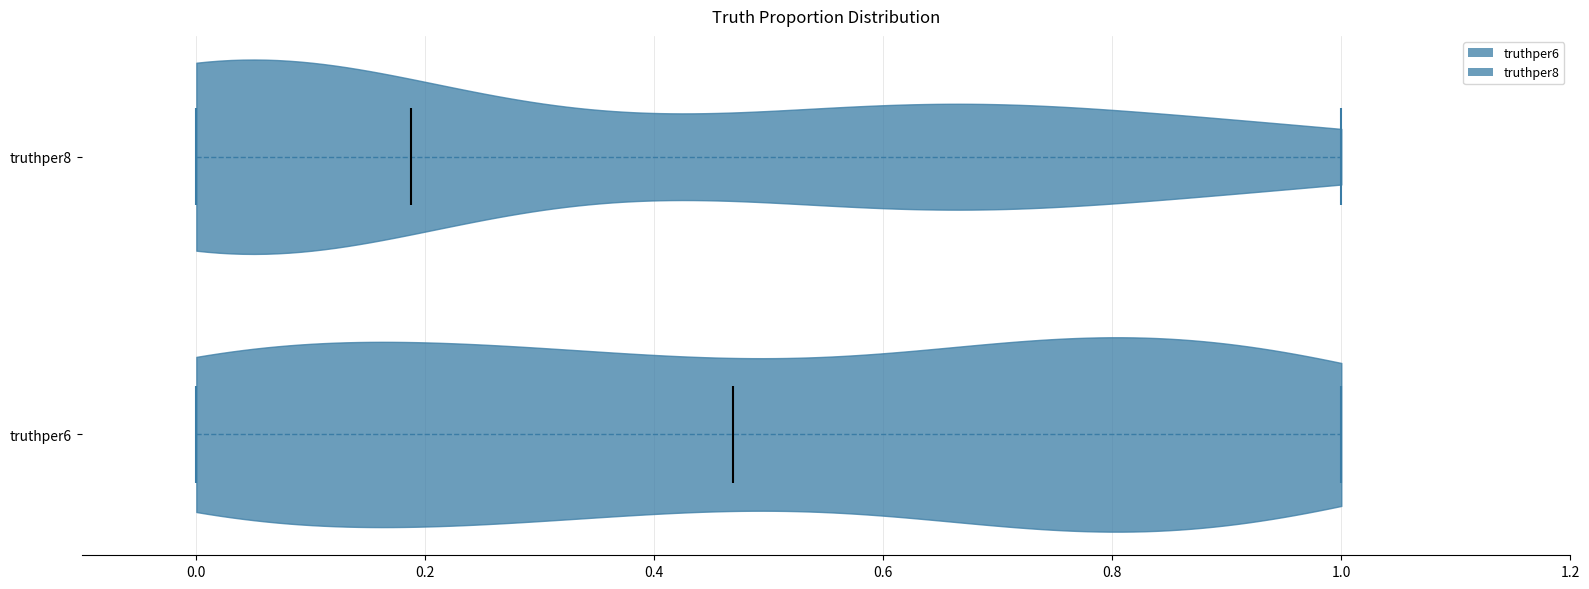

Reading bottom to top, read every violin against the x-axis: where its median line is, and the lowest and highest points it reaches. The values are not printed on the chart, so give them approximately, as read against the axis.

truthper6: median line 0.46, lowest point 0.00, highest point 1.00
truthper8: median line 0.18, lowest point 0.00, highest point 1.00